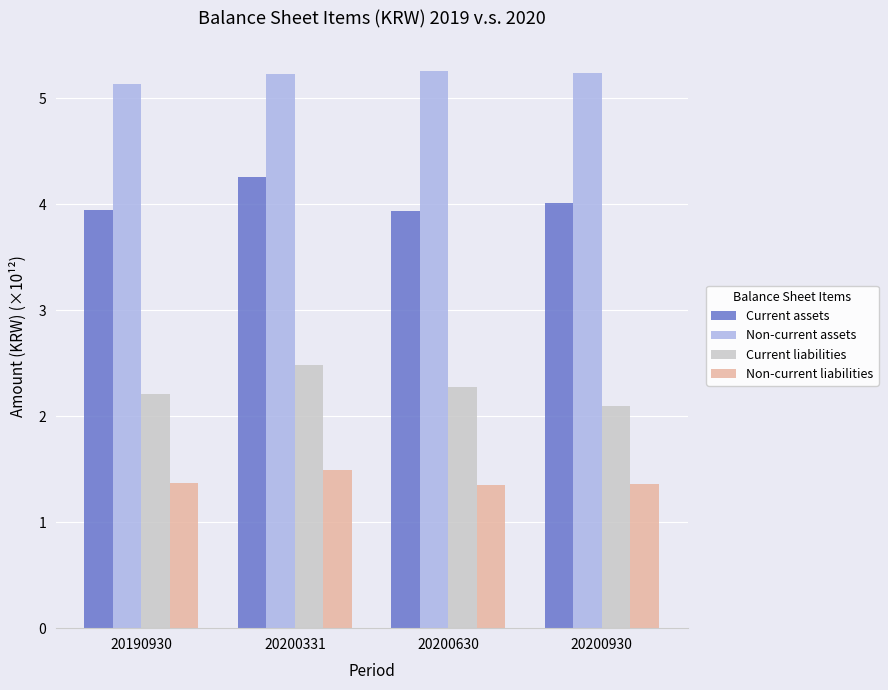

What is the greatest value displayed?

5.3